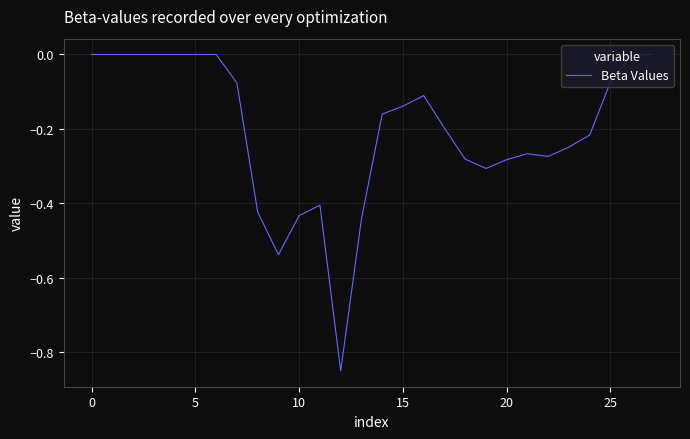

Does the chart display data point markers on the line(s)?

No